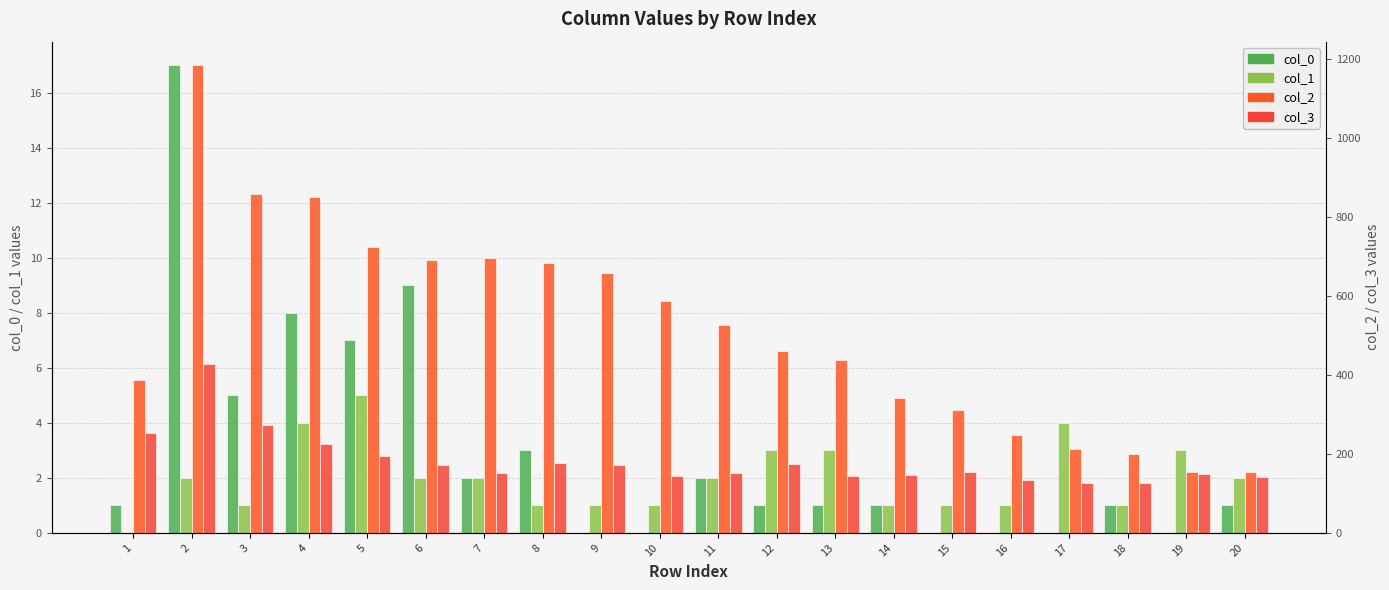

Which has a higher value, 17 or 11?

11